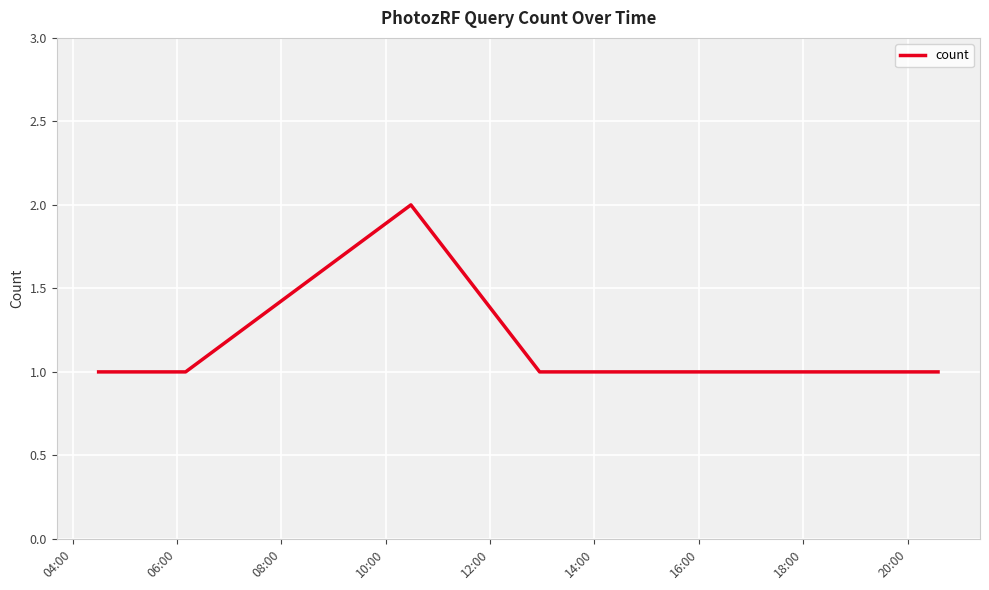

What is the sum of all values?

8